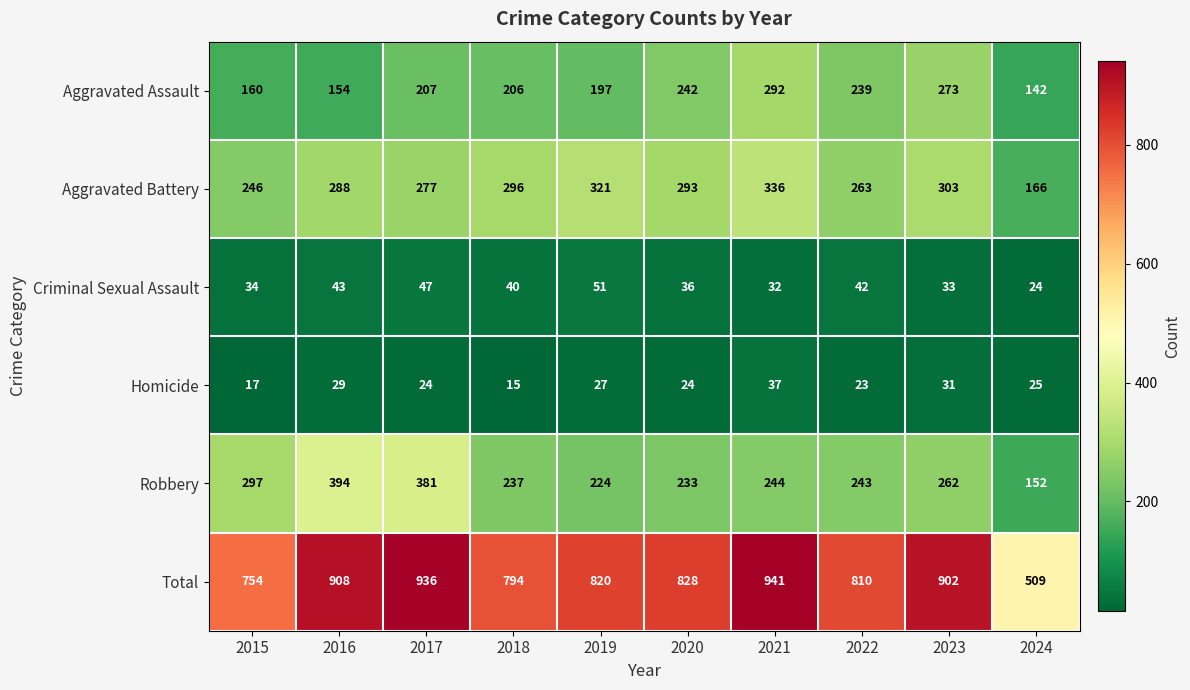

Rank the series at 2017 from highest to lowest value.

Total, Robbery, Aggravated Battery, Aggravated Assault, Criminal Sexual Assault, Homicide